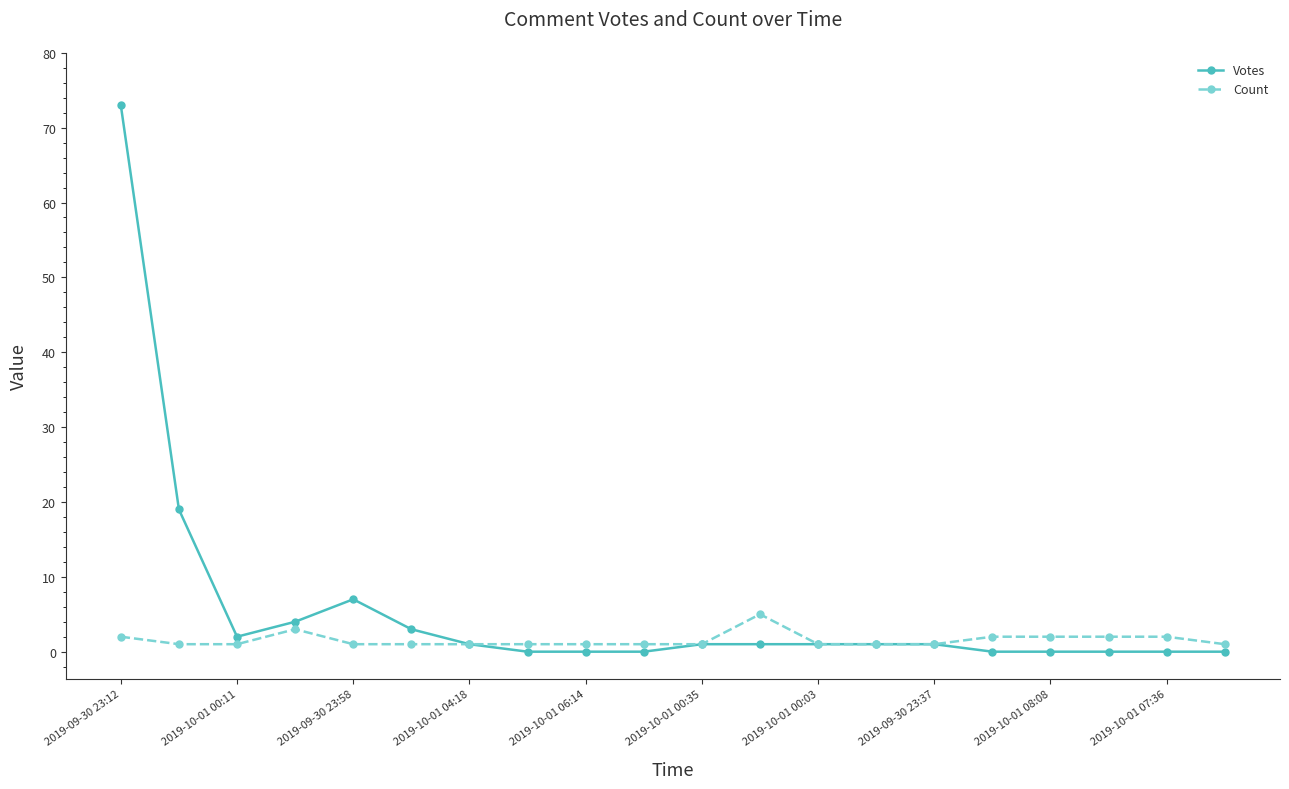

Rank the series by their maximum value, from highest to lowest.

Votes, Count